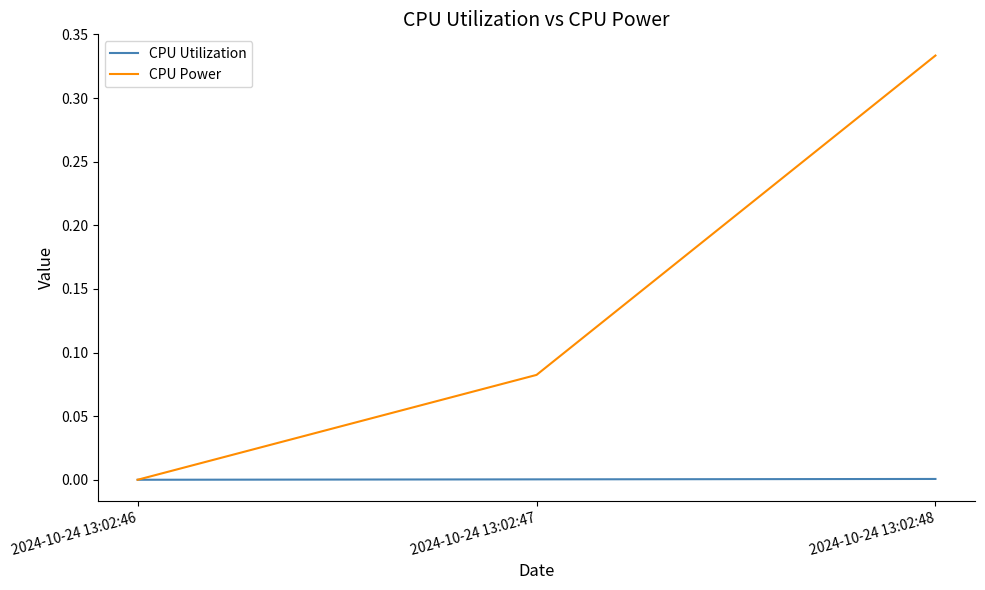

Does the chart display data point markers on the line(s)?

No